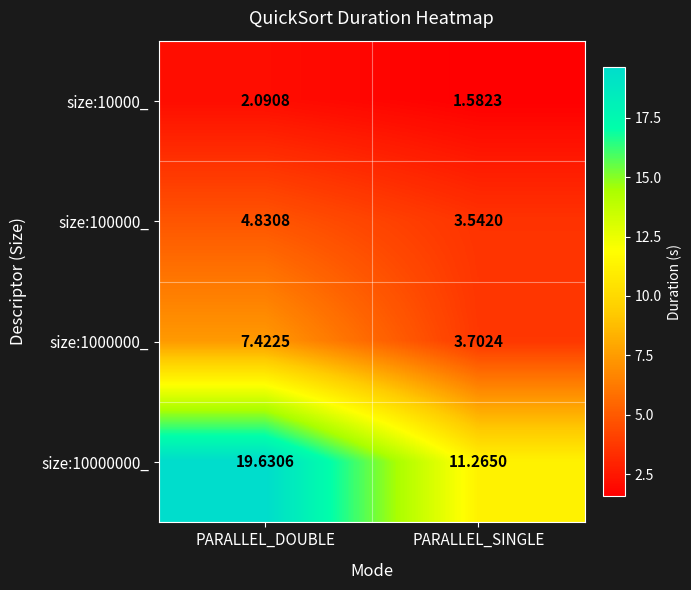

At which label does size:10000_ first exceed 2?

PARALLEL_DOUBLE